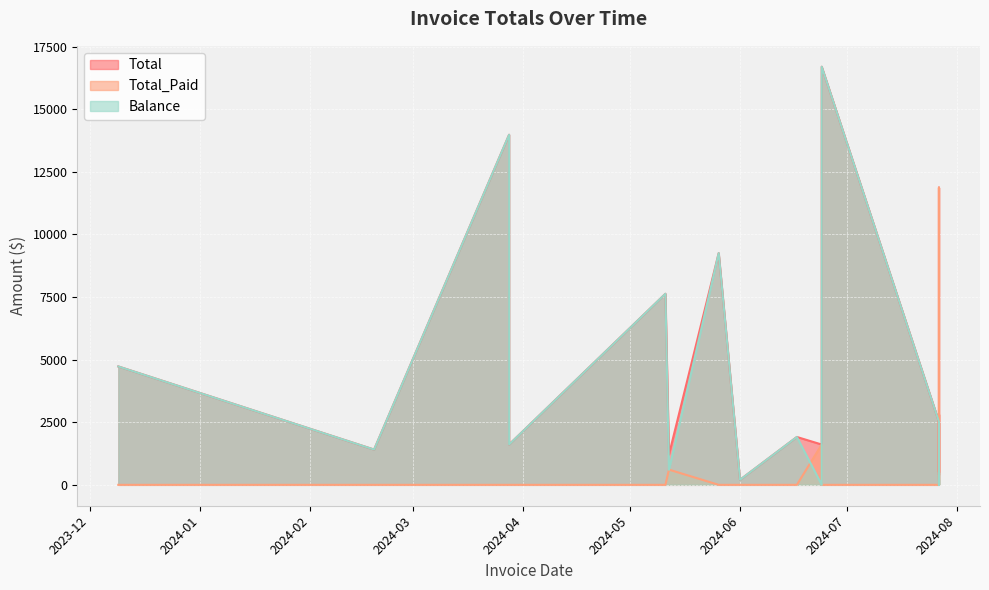

At how many categories does at least one series exceed 14690?

1